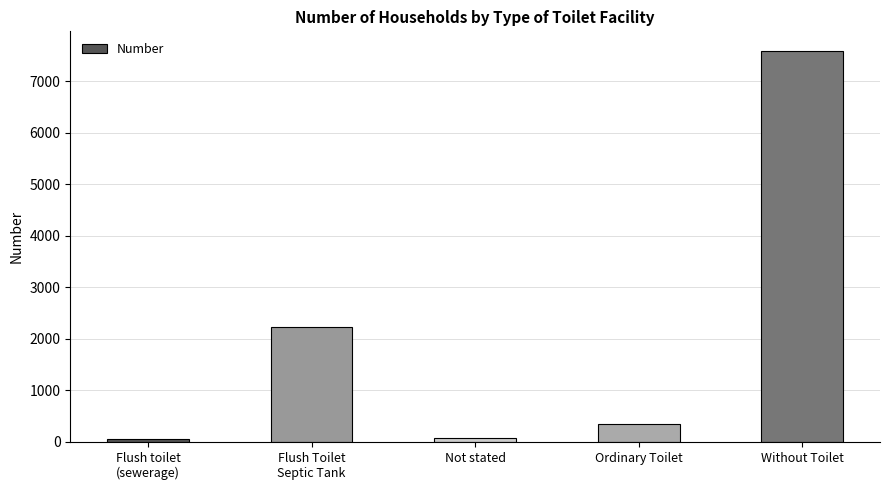

What is the maximum value shown in the chart?

7585